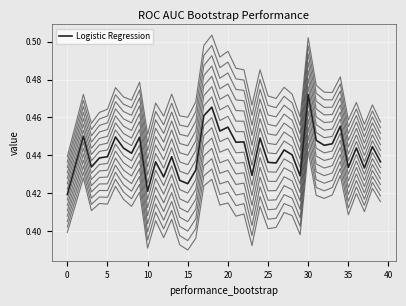

Does the chart display data point markers on the line(s)?

No